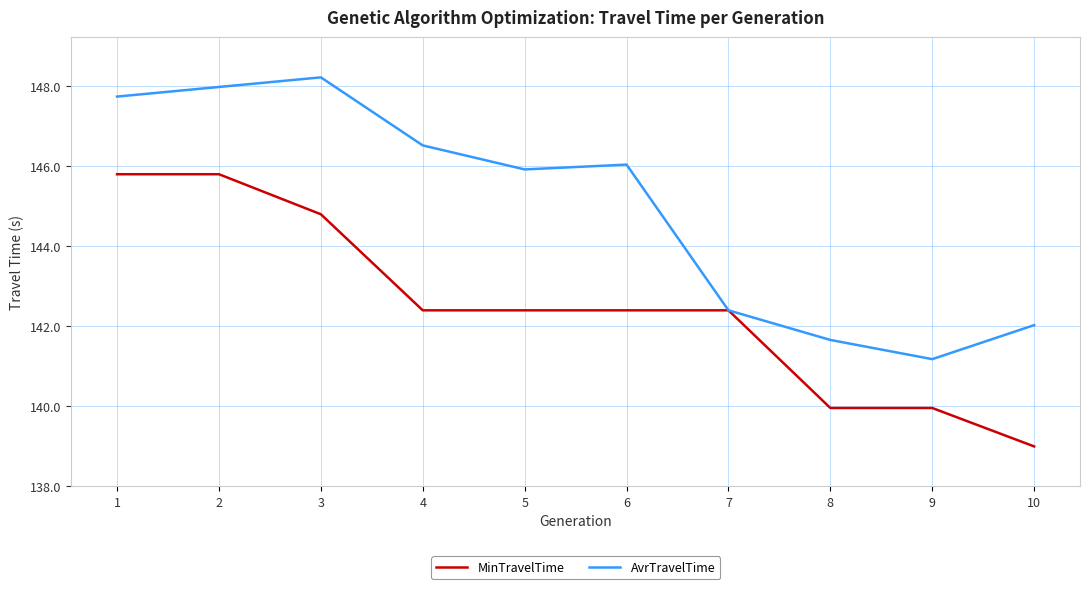

At how many categories does at least one series exceed 139?

10